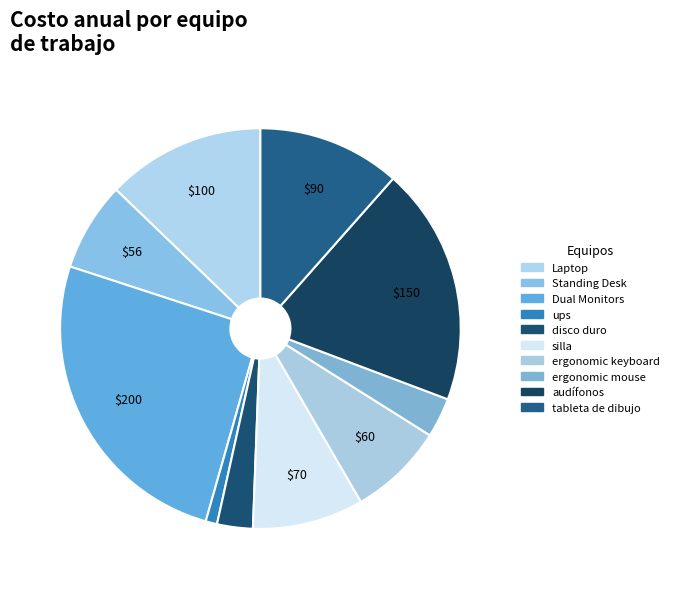

To the nearest percent, what is the combined percentage of ups and Standing Desk?

8%